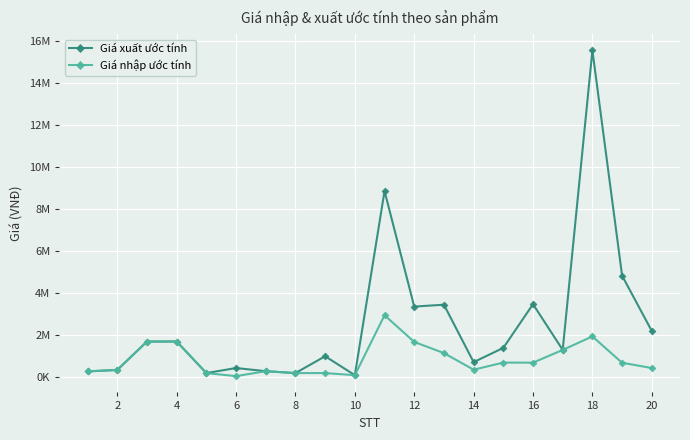

What are all the series names shown in the legend?

Giá xuất ước tính, Giá nhập ước tính